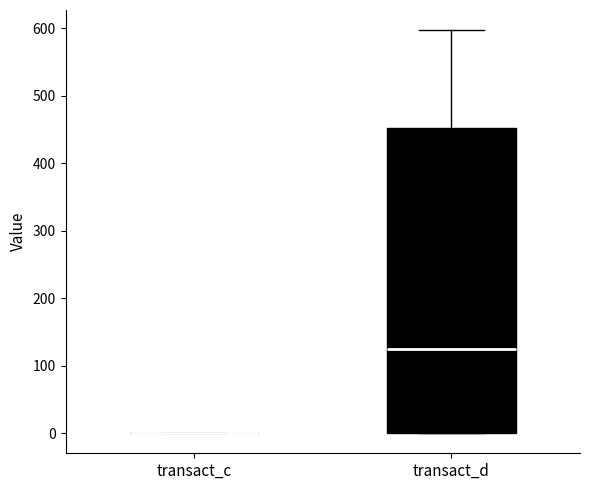

Which box is the tallest, from its lower edge to its upper edge?

transact_d